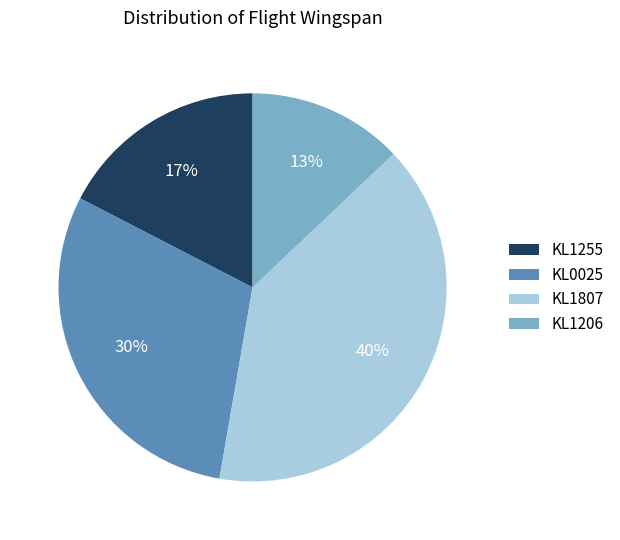

To the nearest percent, what is the average slice percentage?

25%